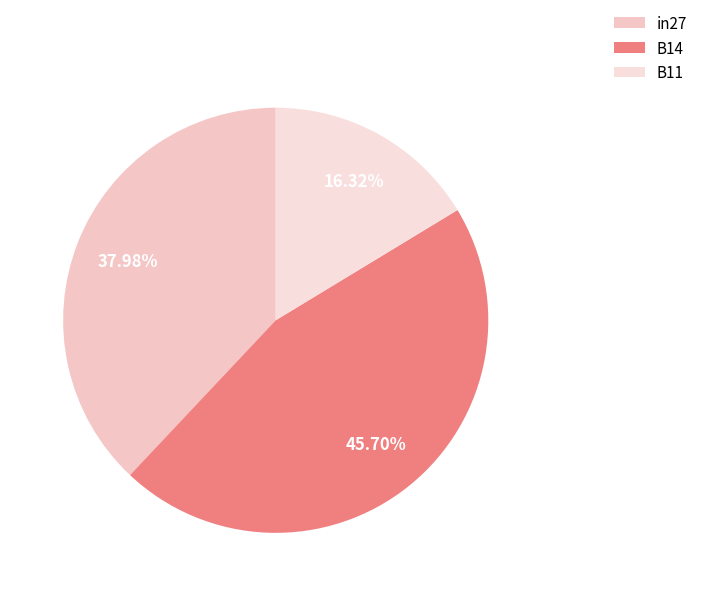

To the nearest percent, what portion does B14 represent?

46%